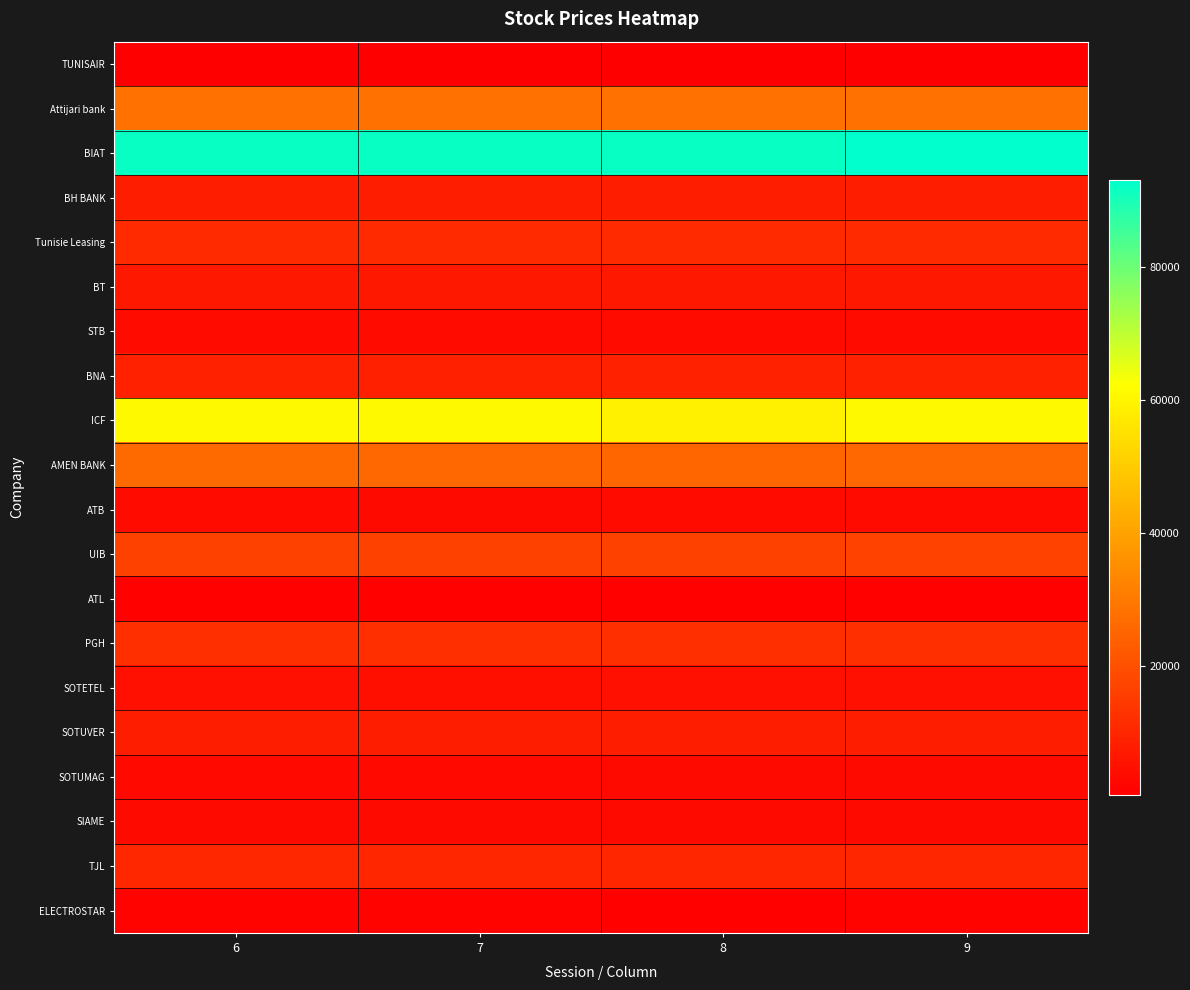

Reading left to right, extract all data points from this chart.

TUNISAIR: 6=590	7=590	8=580	9=590
Attijari bank: 6=28000	7=28000	8=28000	9=28000
BIAT: 6=92000	7=92000	8=92000	9=93190
BH BANK: 6=7860	7=7850	8=7860	9=7900
Tunisie Leasing: 6=11000	7=11000	8=11000	9=11000
BT: 6=6660	7=6640	8=6690	9=6690
STB: 6=3550	7=3490	8=3450	9=3490
BNA: 6=8740	7=8600	8=8850	9=8850
ICF: 6=60860	7=60860	8=59040	9=60860
AMEN BANK: 6=26400	7=26000	8=25500	9=26000
ATB: 6=3360	7=3260	8=3360	9=3360
UIB: 6=16400	7=16400	8=16440	9=16800
ATL: 6=1190	7=1170	8=1200	9=1200
PGH: 6=12300	7=12290	8=12000	9=12290
SOTETEL: 6=4600	7=4500	8=4580	9=4630
SOTUVER: 6=7690	7=7690	8=7690	9=7690
SOTUMAG: 6=3100	7=3100	8=3190	9=3190
SIAME: 6=3190	7=3280	8=3190	9=3280
TJL: 6=10330	7=10030	8=10030	9=10030
ELECTROSTAR: 6=1490	7=1490	8=1480	9=1490